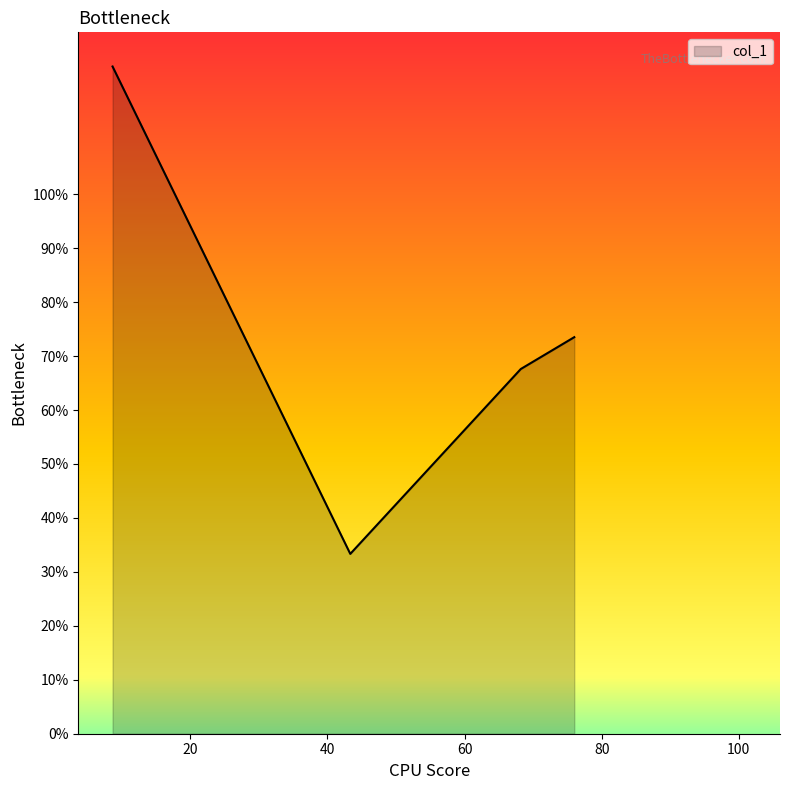

What is the average value?

74.5